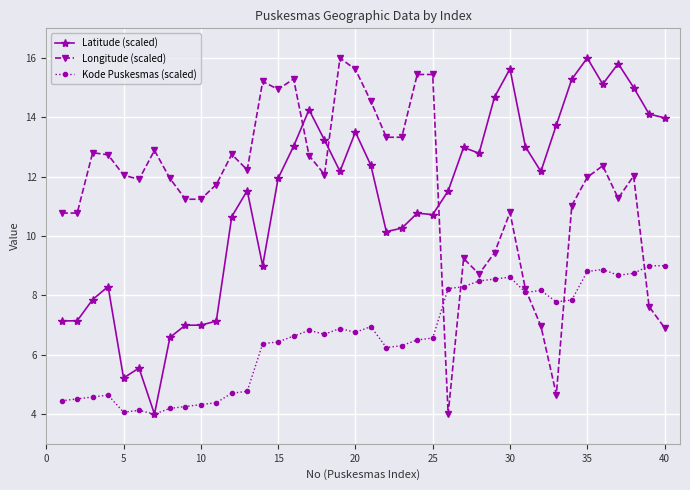

What is the value of the Longitude (scaled) point at the 18th from the left?

12.1